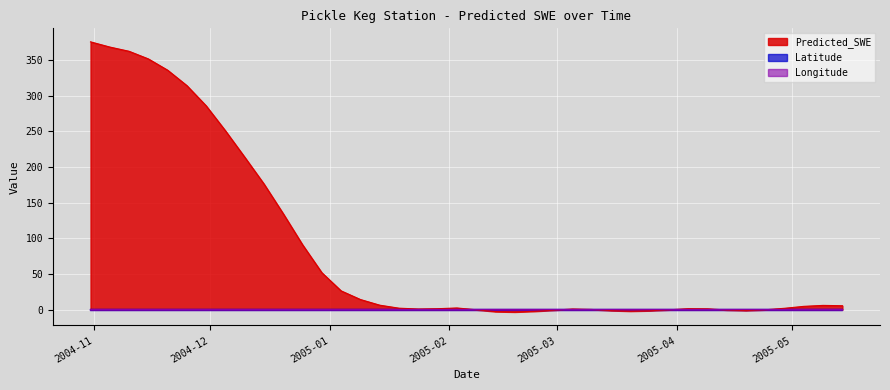

At which category does Predicted_SWE reach its first local valley?

2005-01-24